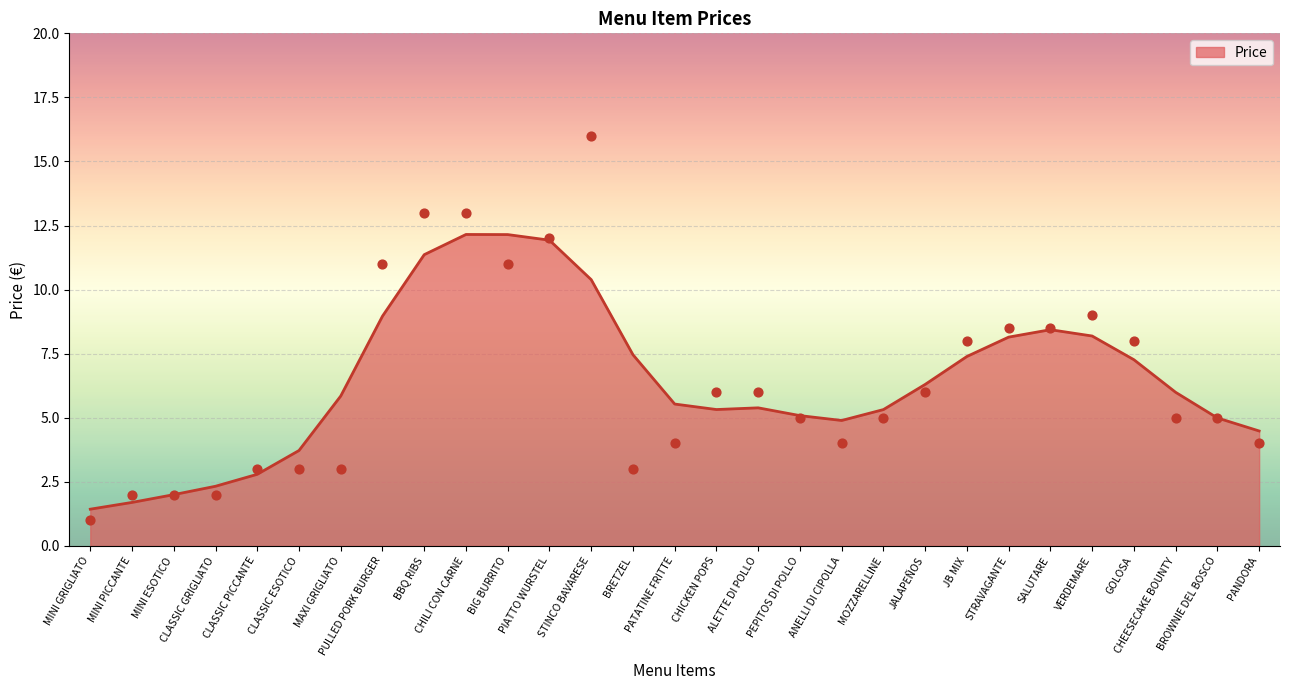

Which has a higher value, MINI GRIGLIATO or CLASSIC ESOTICO?

CLASSIC ESOTICO